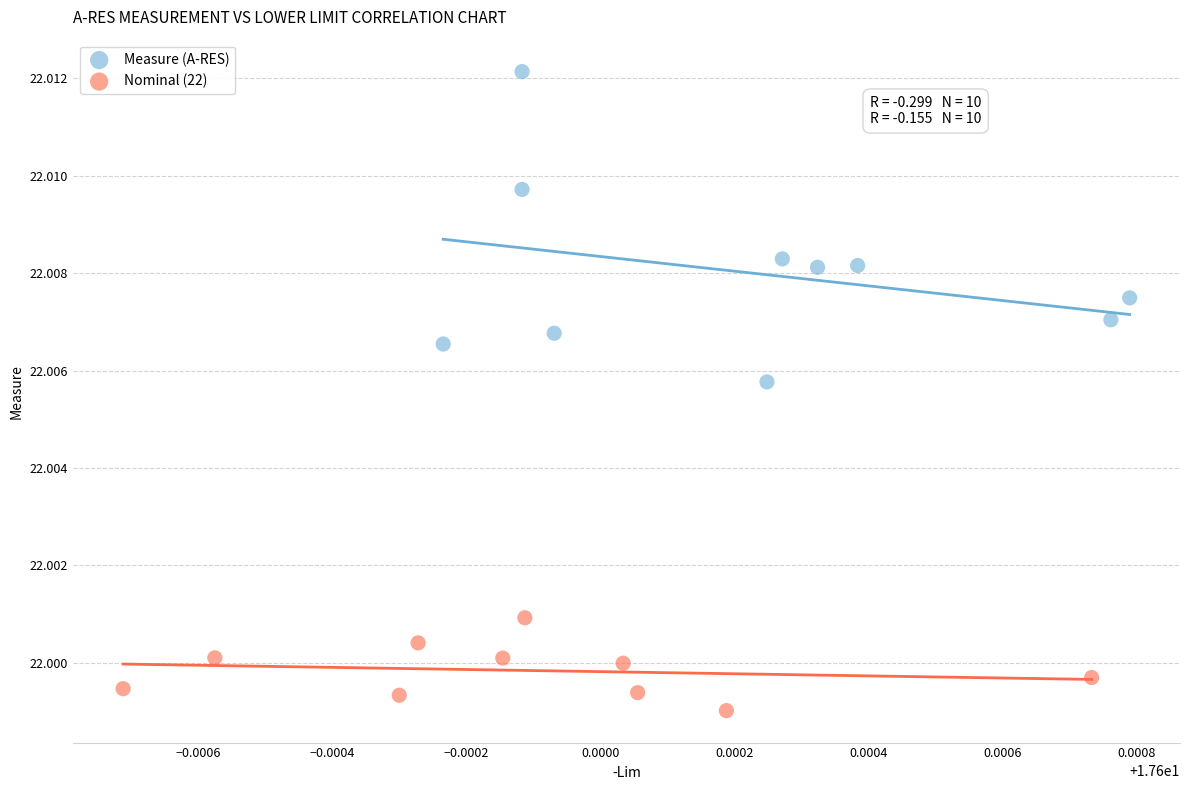

Which series contains the highest Y value?

Measure (A-RES)